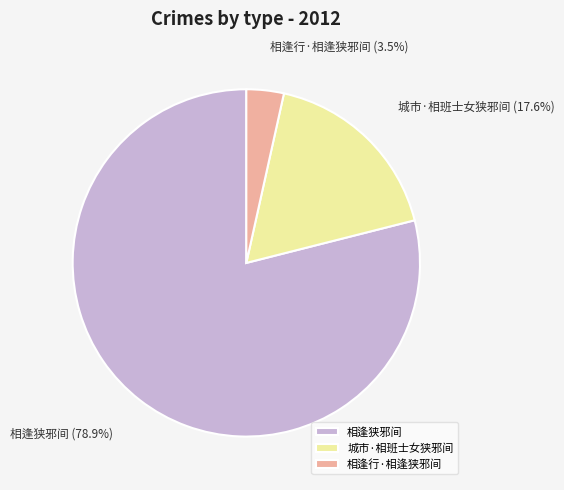

What percentage is NOT represented by 相逢行·相逢狭邪间?

96.5%